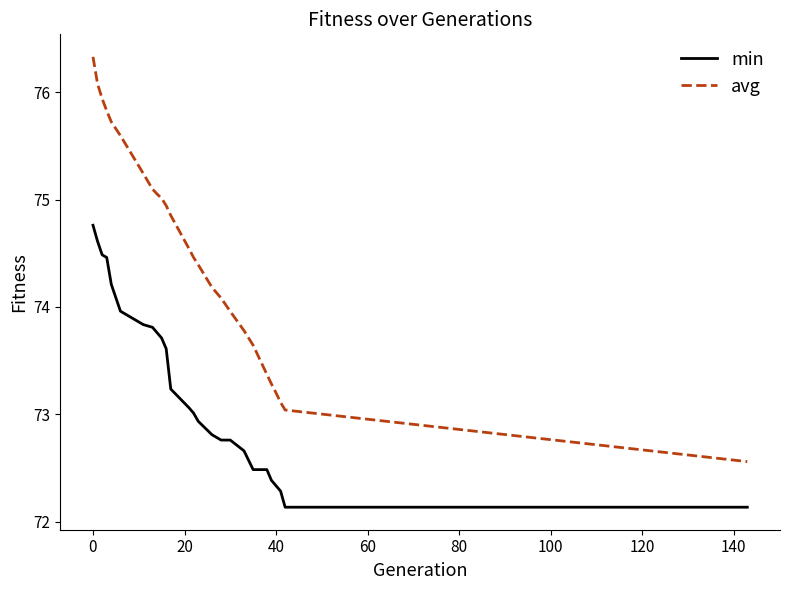

Which series has the largest total across all categories?

avg